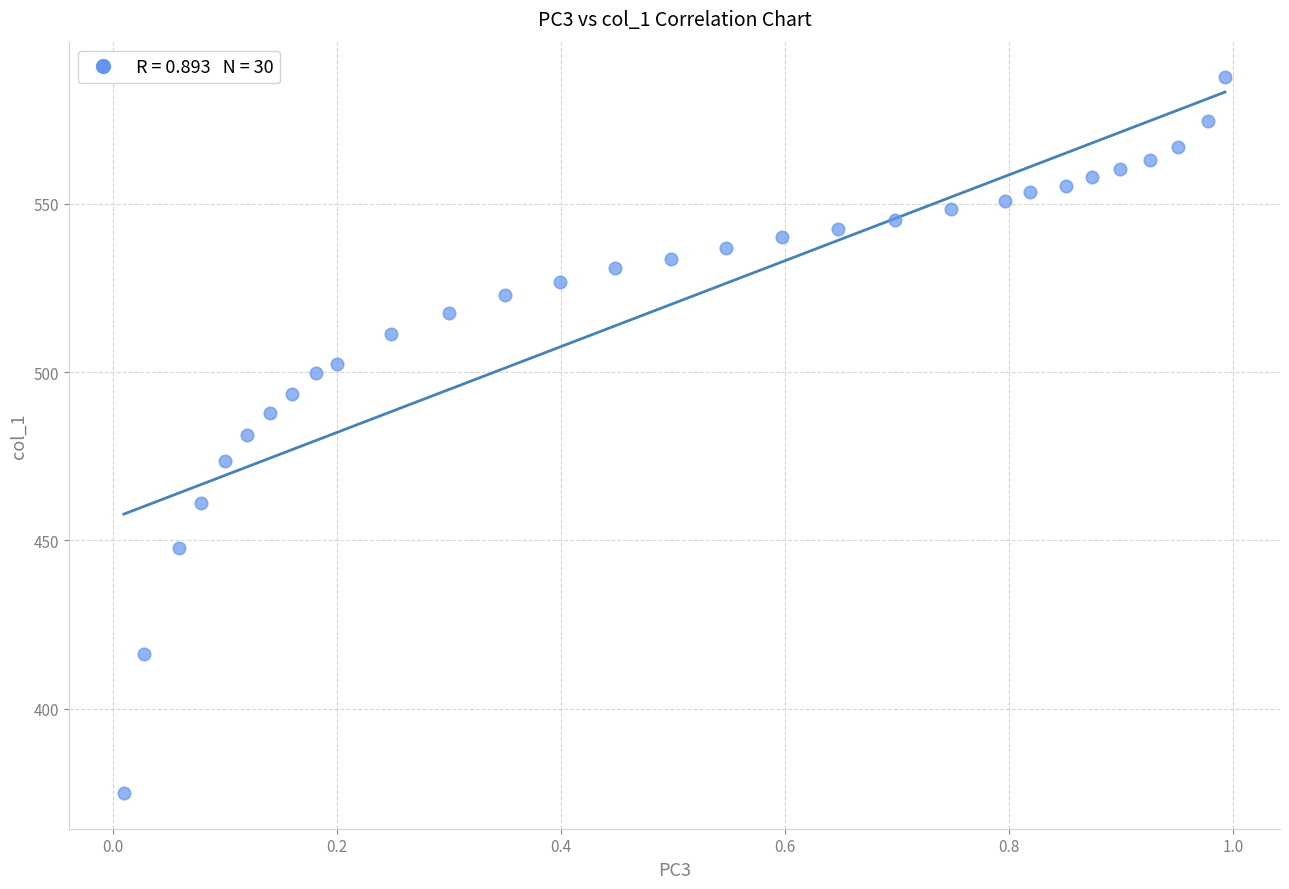

What is the range of Y values (max minus min)?

212.6